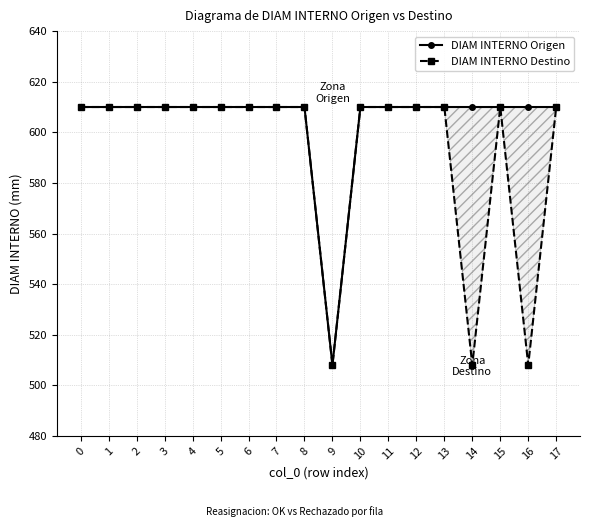

True or false: DIAM INTERNO Destino and DIAM INTERNO Origen cross at least once.

False